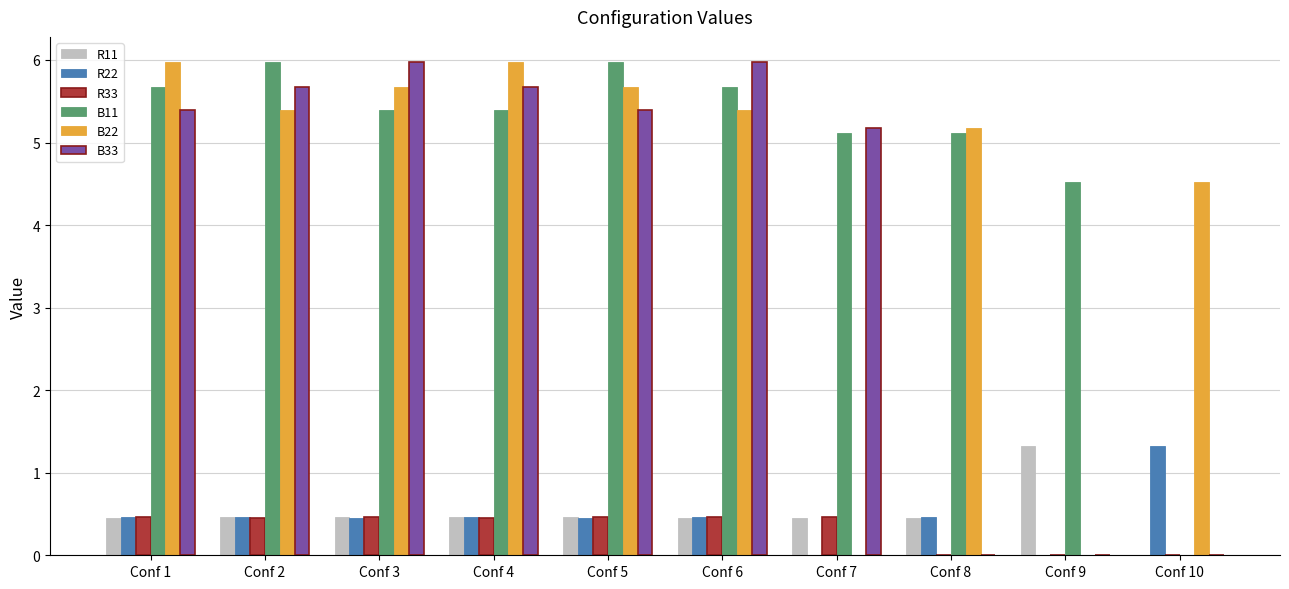

How many values in B11 are above zero?

9